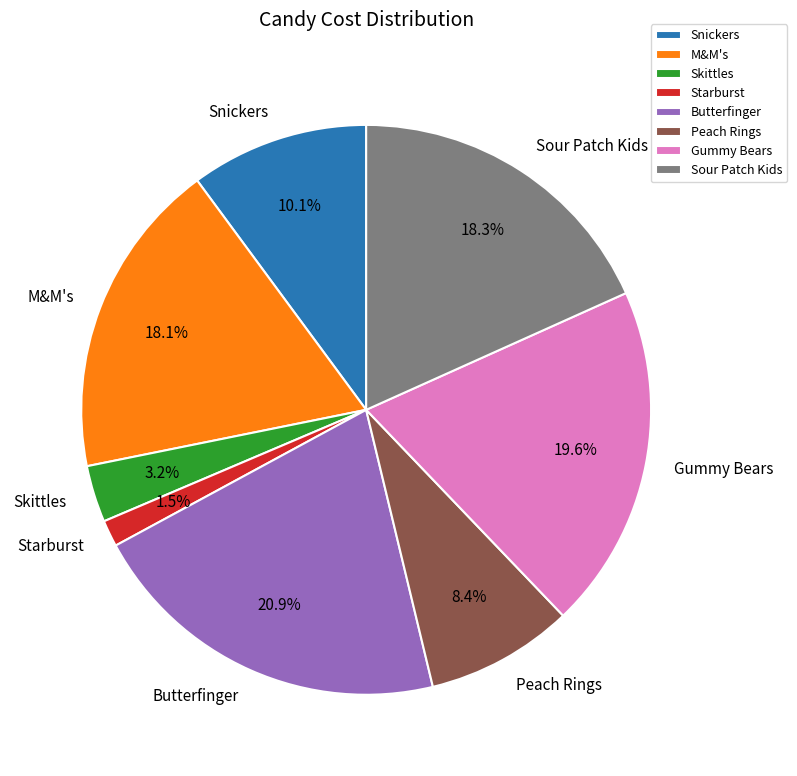

Does M&M's account for over 50% of the chart?

No